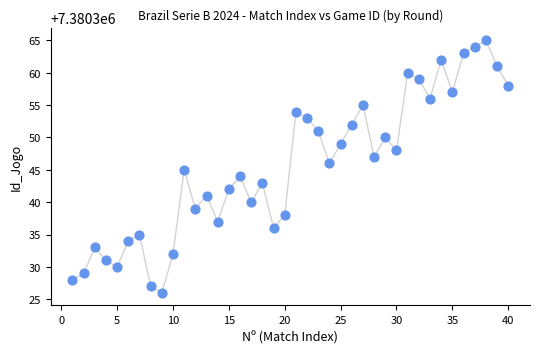

What is the range of Y values (max minus min)?

39